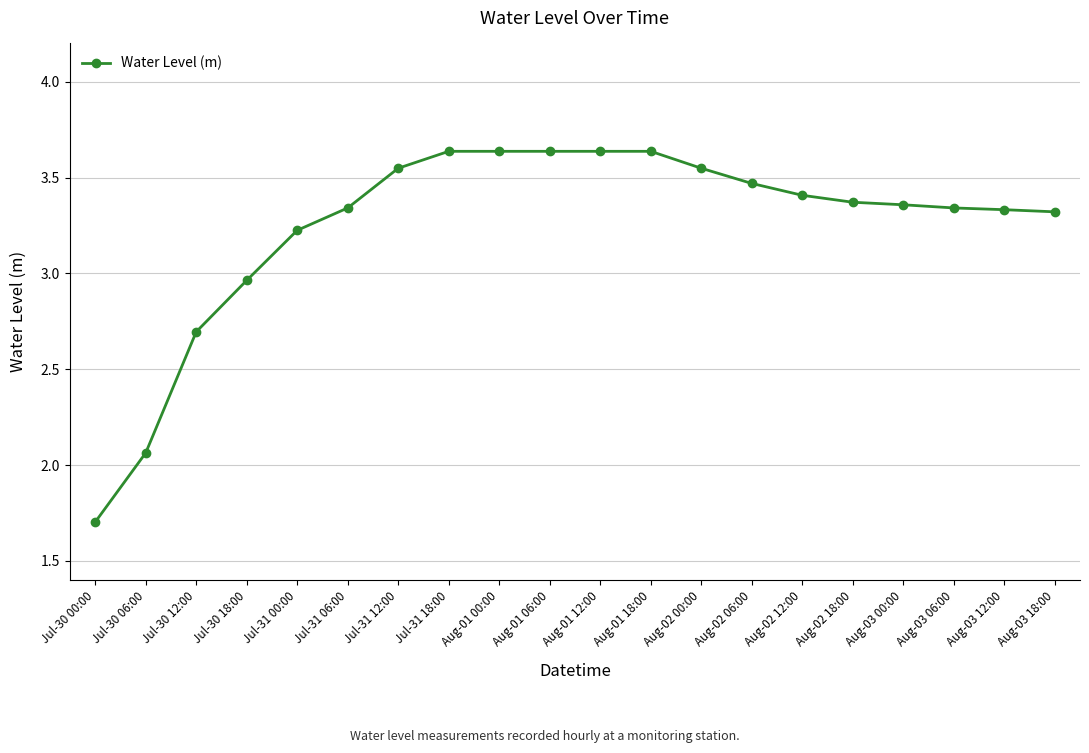

How many data points does each series have?

20